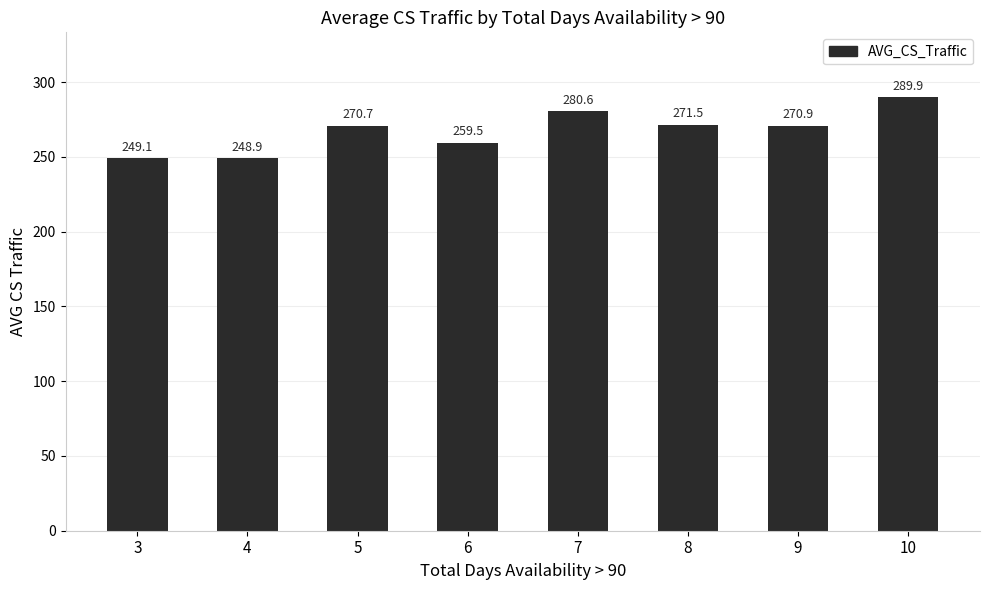

What is the change in value from 5 to 7?

+9.9